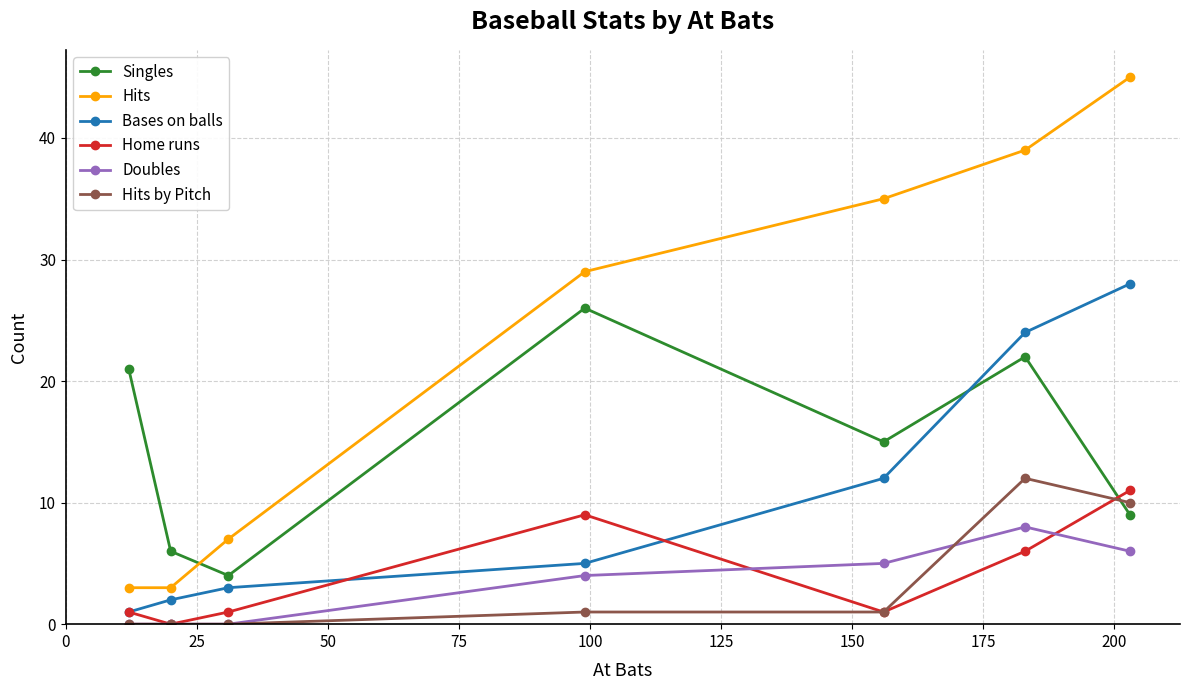

Which series has the largest range (max minus min)?

Hits